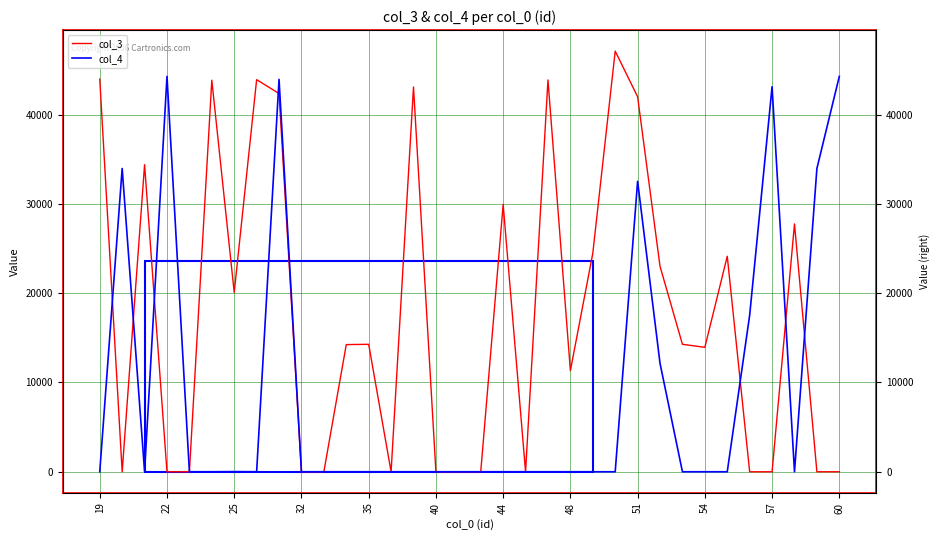

At which category is the sum across all series the highest?

51